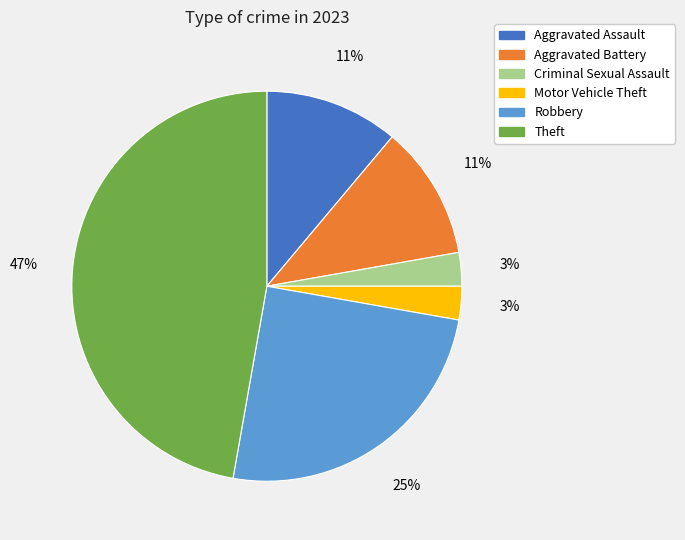

Which category has the biggest portion of the pie?

Theft